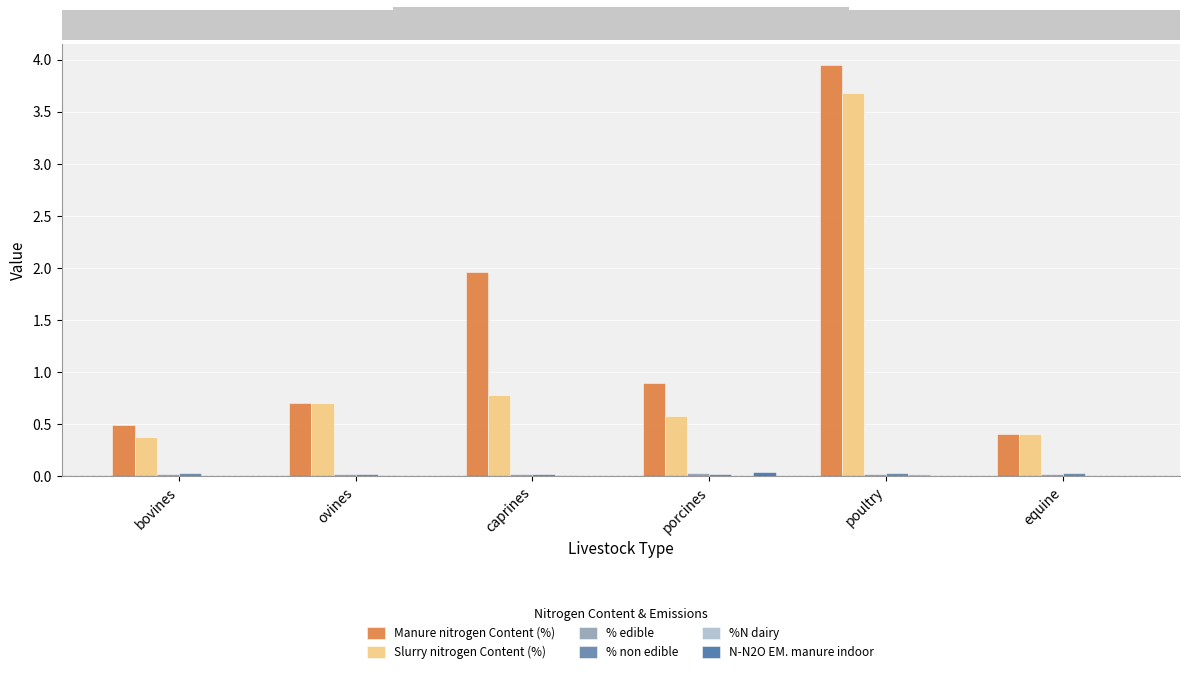

Reading left to right, extract all data points from this chart.

Manure nitrogen Content (%): bovines=0.5	ovines=0.7	caprines=2.0	porcines=0.9	poultry=4.0	equine=0.4
Slurry nitrogen Content (%): bovines=0.4	ovines=0.7	caprines=0.8	porcines=0.6	poultry=3.7	equine=0.4
% edible: bovines=0.0	ovines=0.0	caprines=0.0	porcines=0.0	poultry=0.0	equine=0.0
% non edible: bovines=0.0	ovines=0.0	caprines=0.0	porcines=0.0	poultry=0.0	equine=0.0
%N dairy: bovines=0.0	ovines=0.0	caprines=0.0	porcines=0.0	poultry=0.0	equine=0.0
N-N2O EM. manure indoor: bovines=0.0	ovines=0.0	caprines=0.0	porcines=0.0	poultry=0.0	equine=0.0